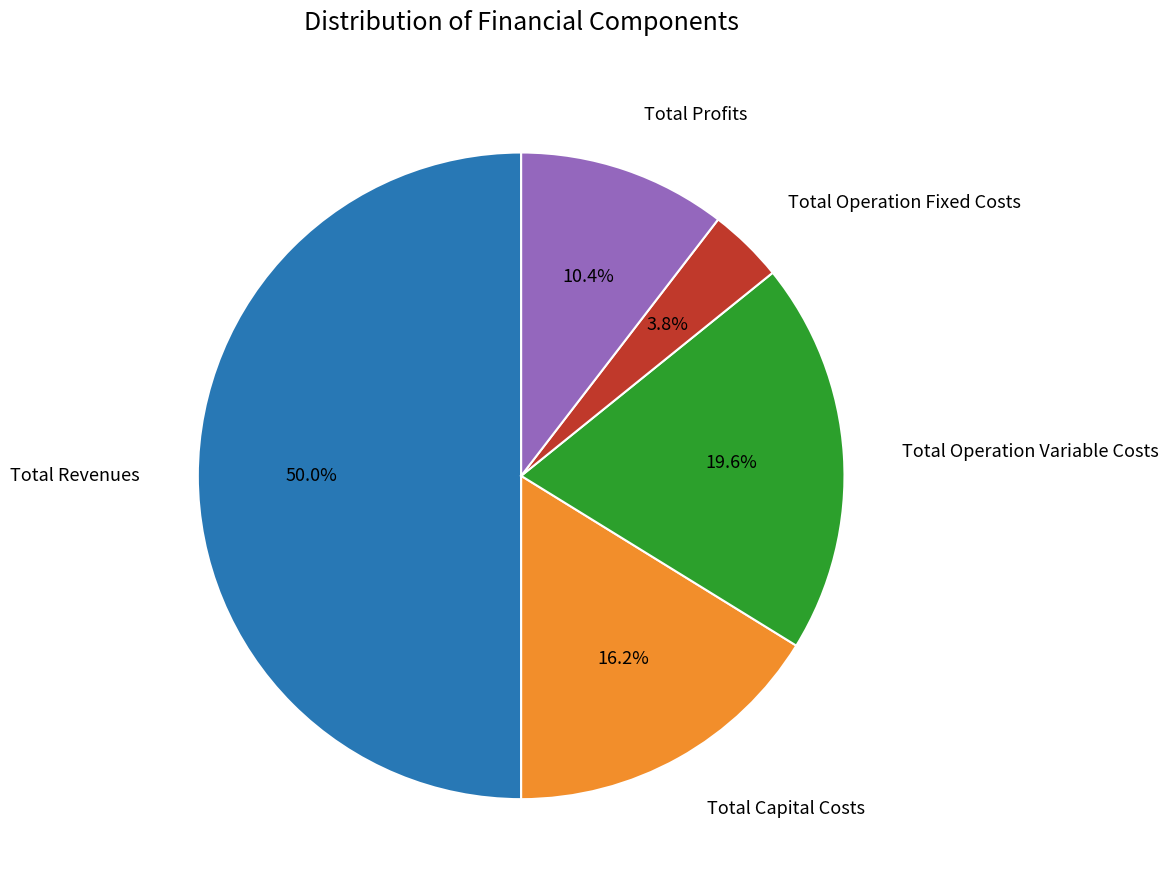

How many slices are in this pie chart?

5